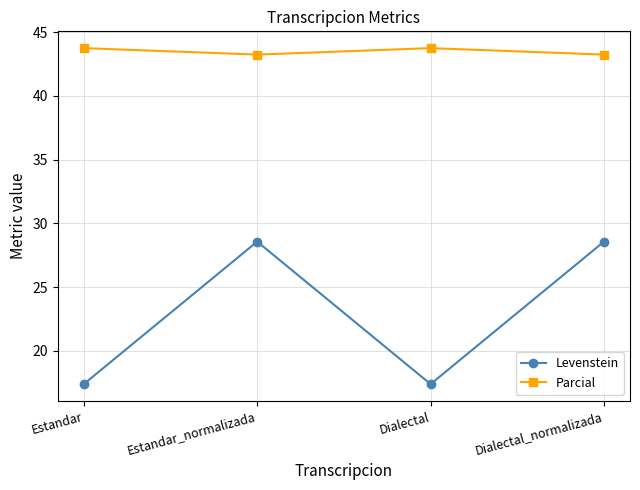

At which category does Levenstein reach its first local valley?

Dialectal